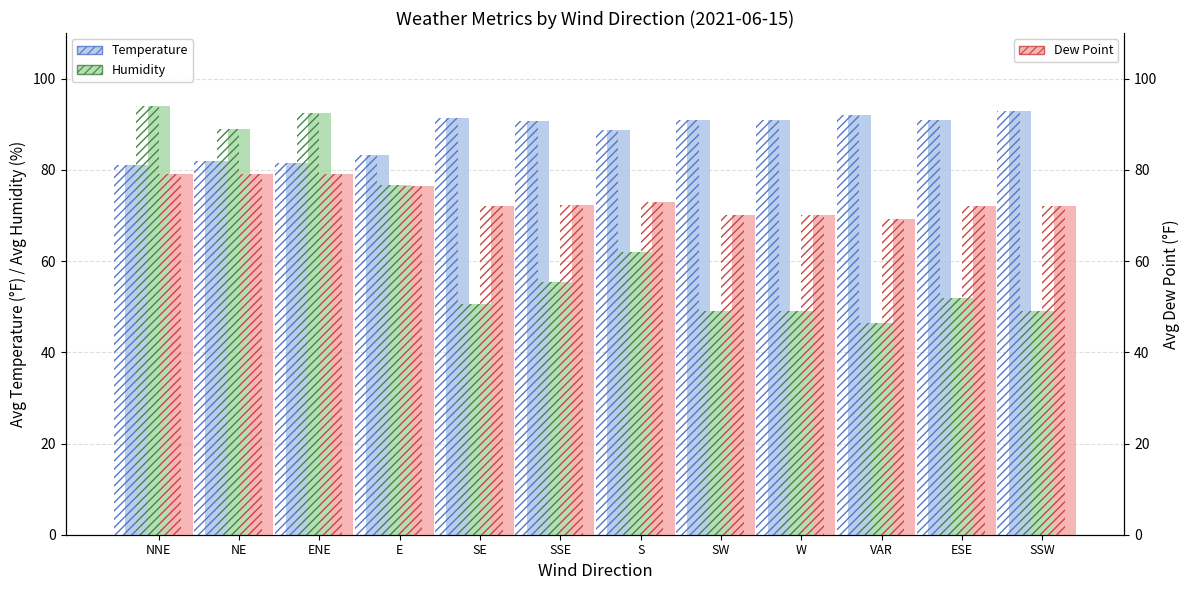

Reading left to right, list all the values displayed in this chart.

Temperature: 81.0	82.0	81.4	83.2	91.4	90.7	88.7	91.0	91.0	92.0	91.0	93.0
Humidity: 94.0	89.0	92.4	76.8	50.6	55.3	62.0	49.0	49.0	46.3	52.0	49.0
Dew Point: 79.0	79.0	79.0	76.5	72.0	72.3	73.0	70.0	70.0	69.3	72.0	72.0